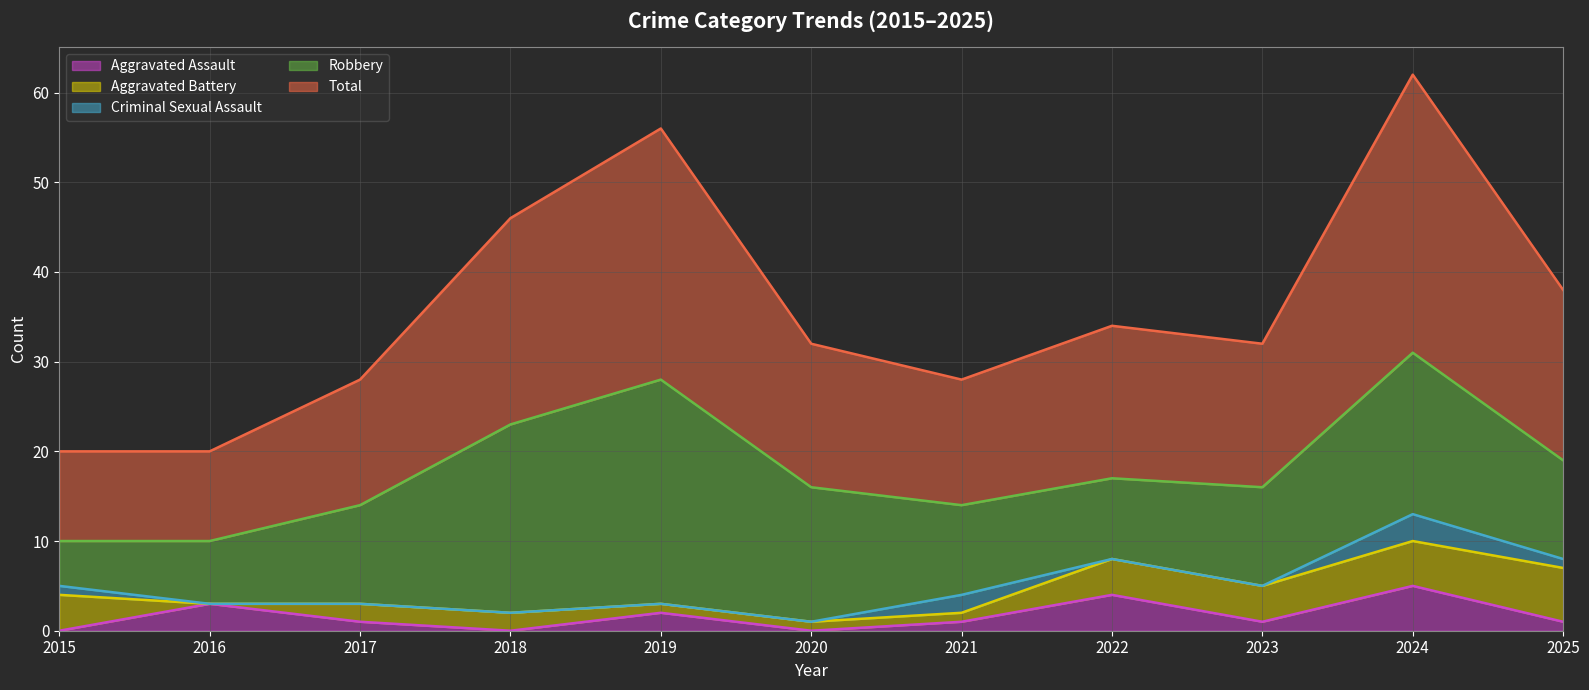

What is the sum of all Total values?

198